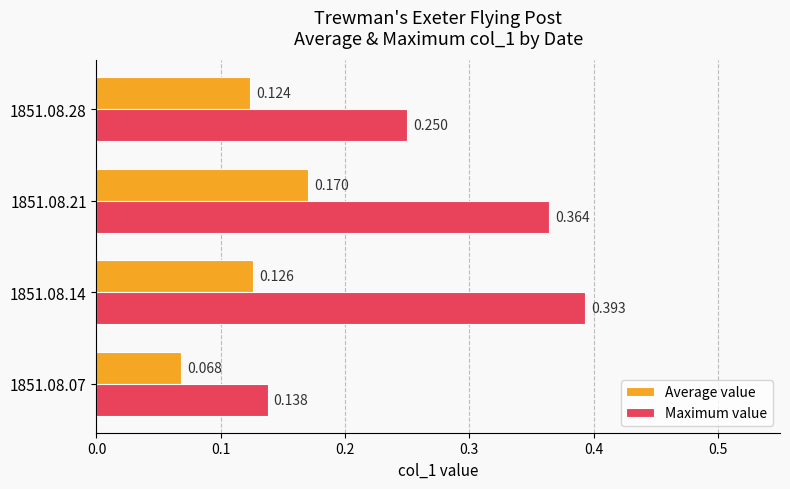

Rank the series at 1851.08.07 from highest to lowest value.

Maximum value, Average value